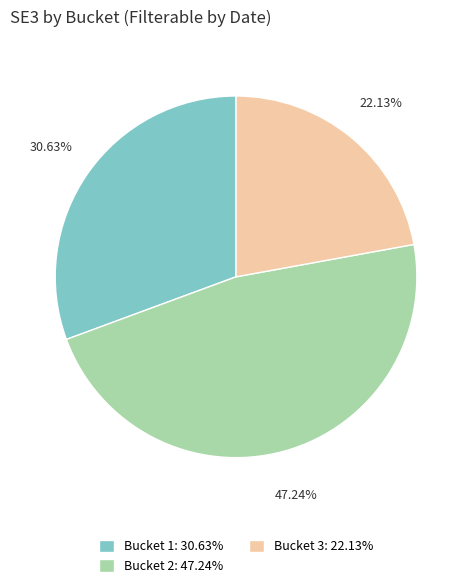

Does Bucket 2 account for over 50% of the chart?

No